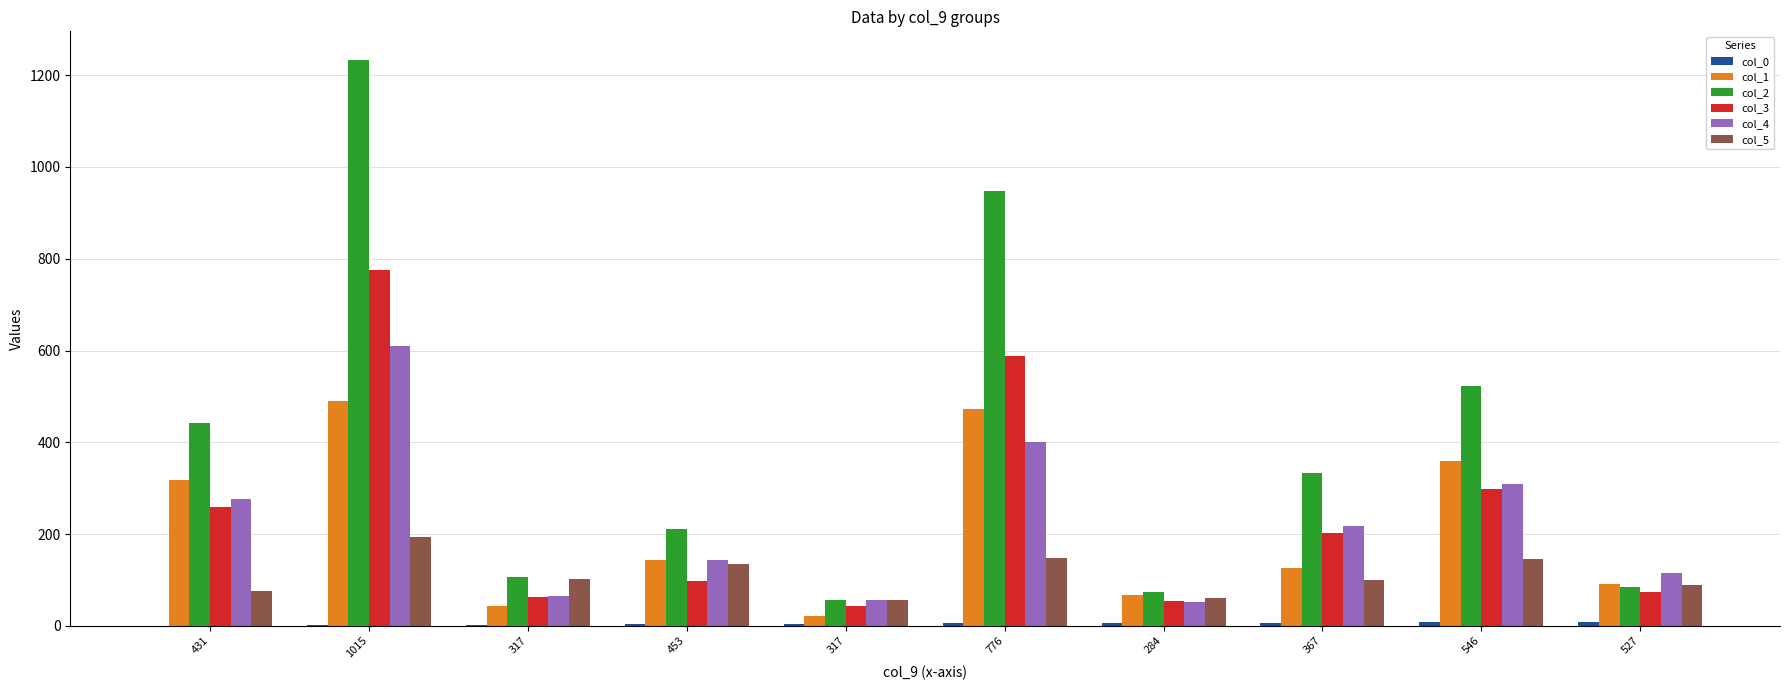

How many groups of bars are there?

10